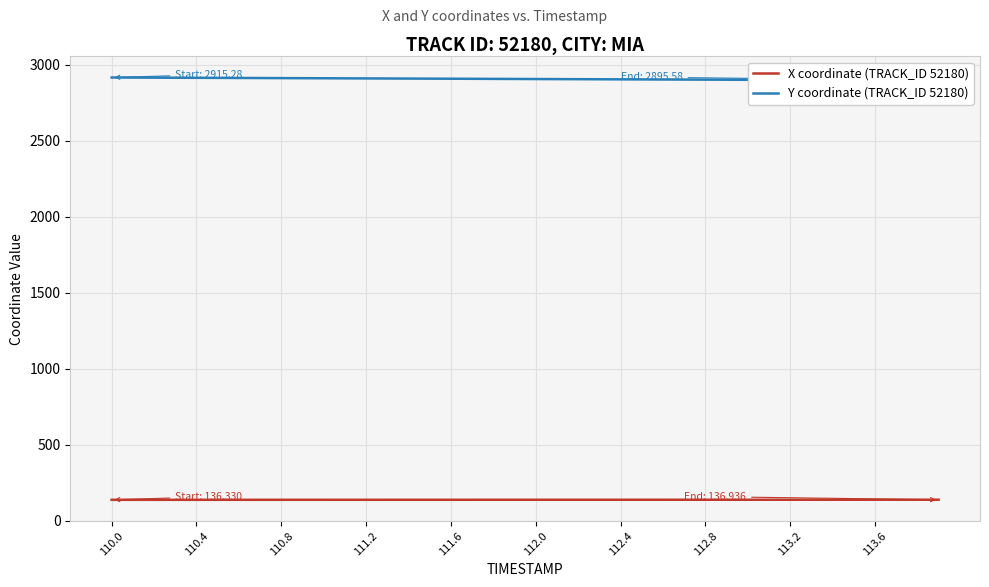

What is the approximate value of Y coordinate (TRACK_ID 52180) at 112.4?

2912.2